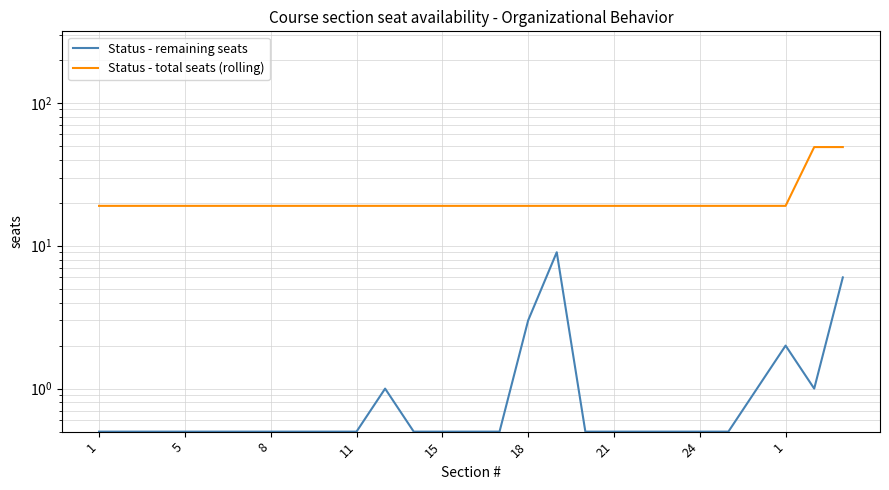

How many distinct data groups are displayed?

2